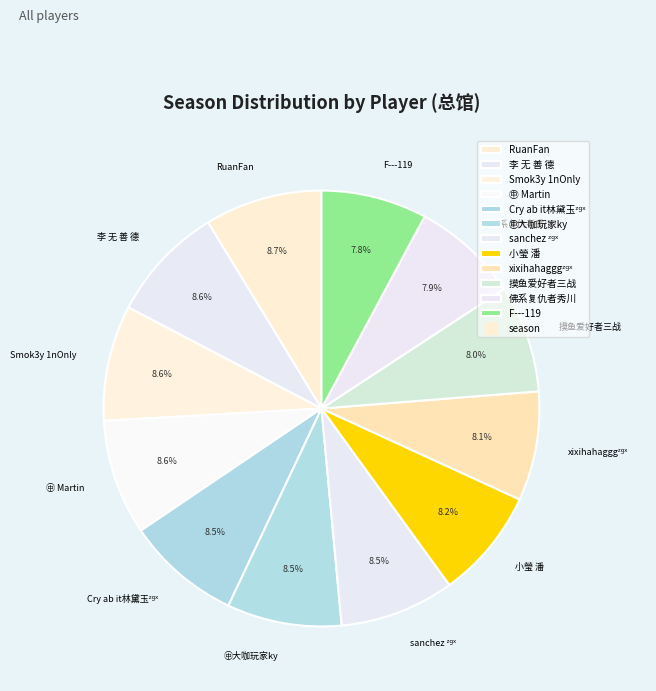

The F---119 slice represents 16% of the pie. True or false?

False